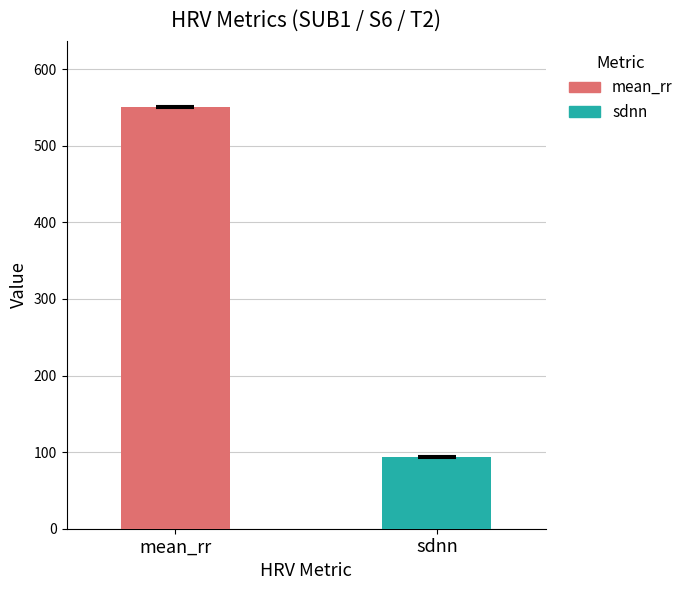

What is the maximum value for sdnn?

93.6